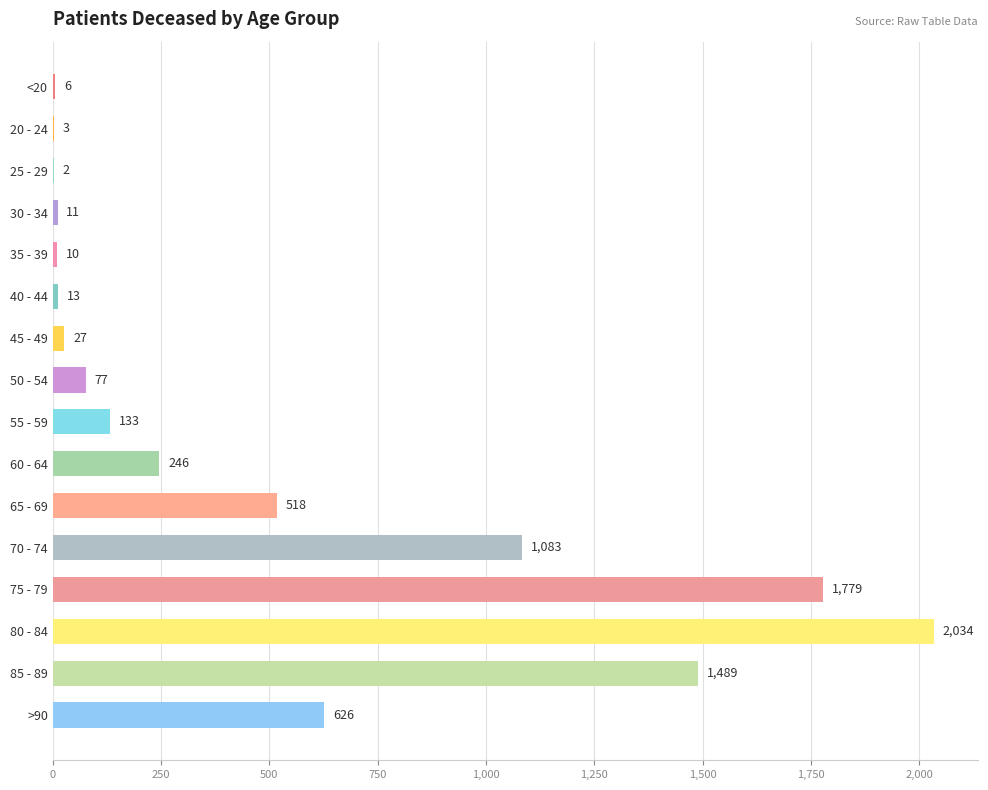

What is the sum of all values?

8057